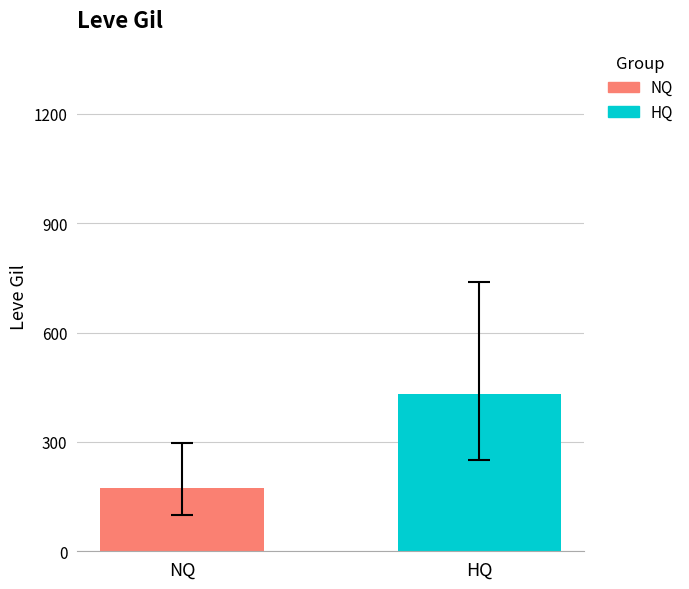

How many series are shown in this chart?

2